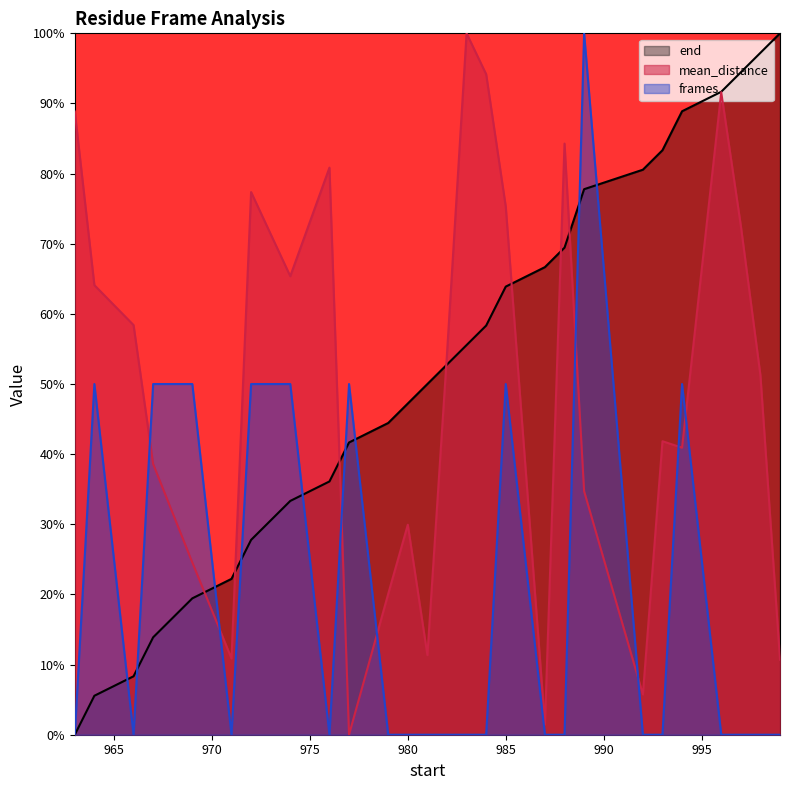

How many interior local peaks does the frames series have?

5